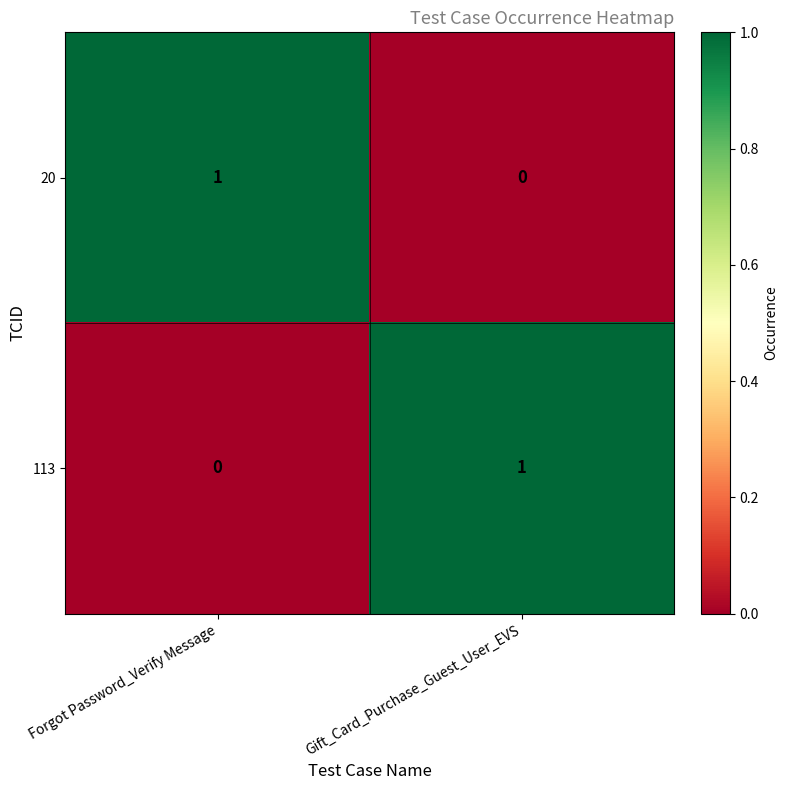

Rank the categories by 20 value from lowest to highest.

Gift_Card_Purchase_Guest_User_EVS, Forgot Password_Verify Message